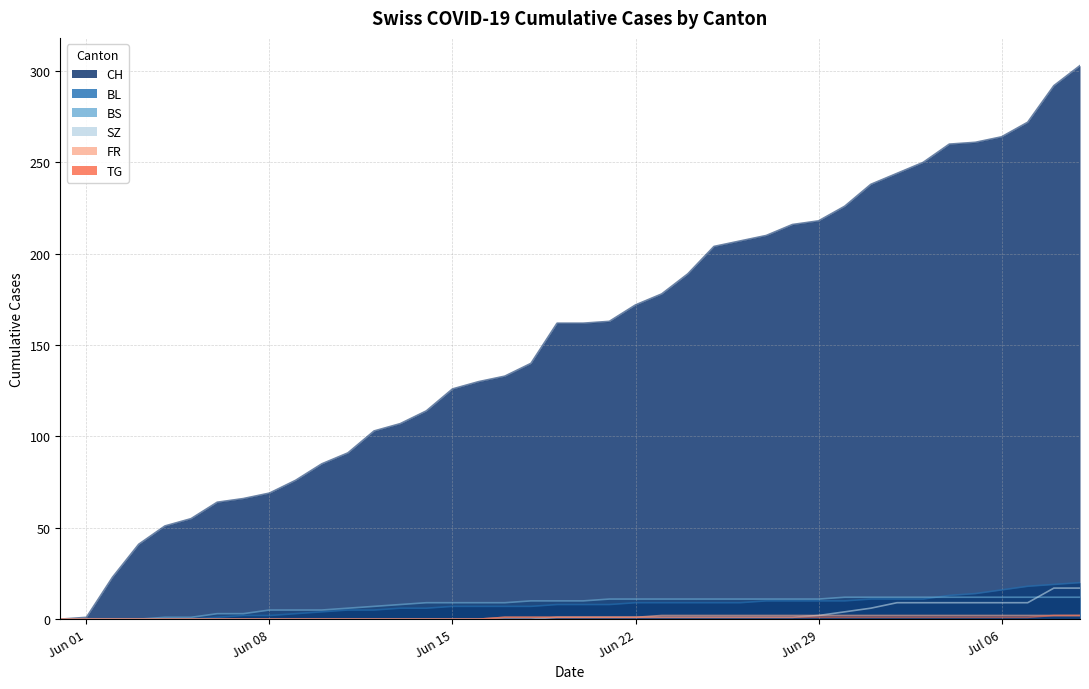

What is the sum of all CH values?

6166